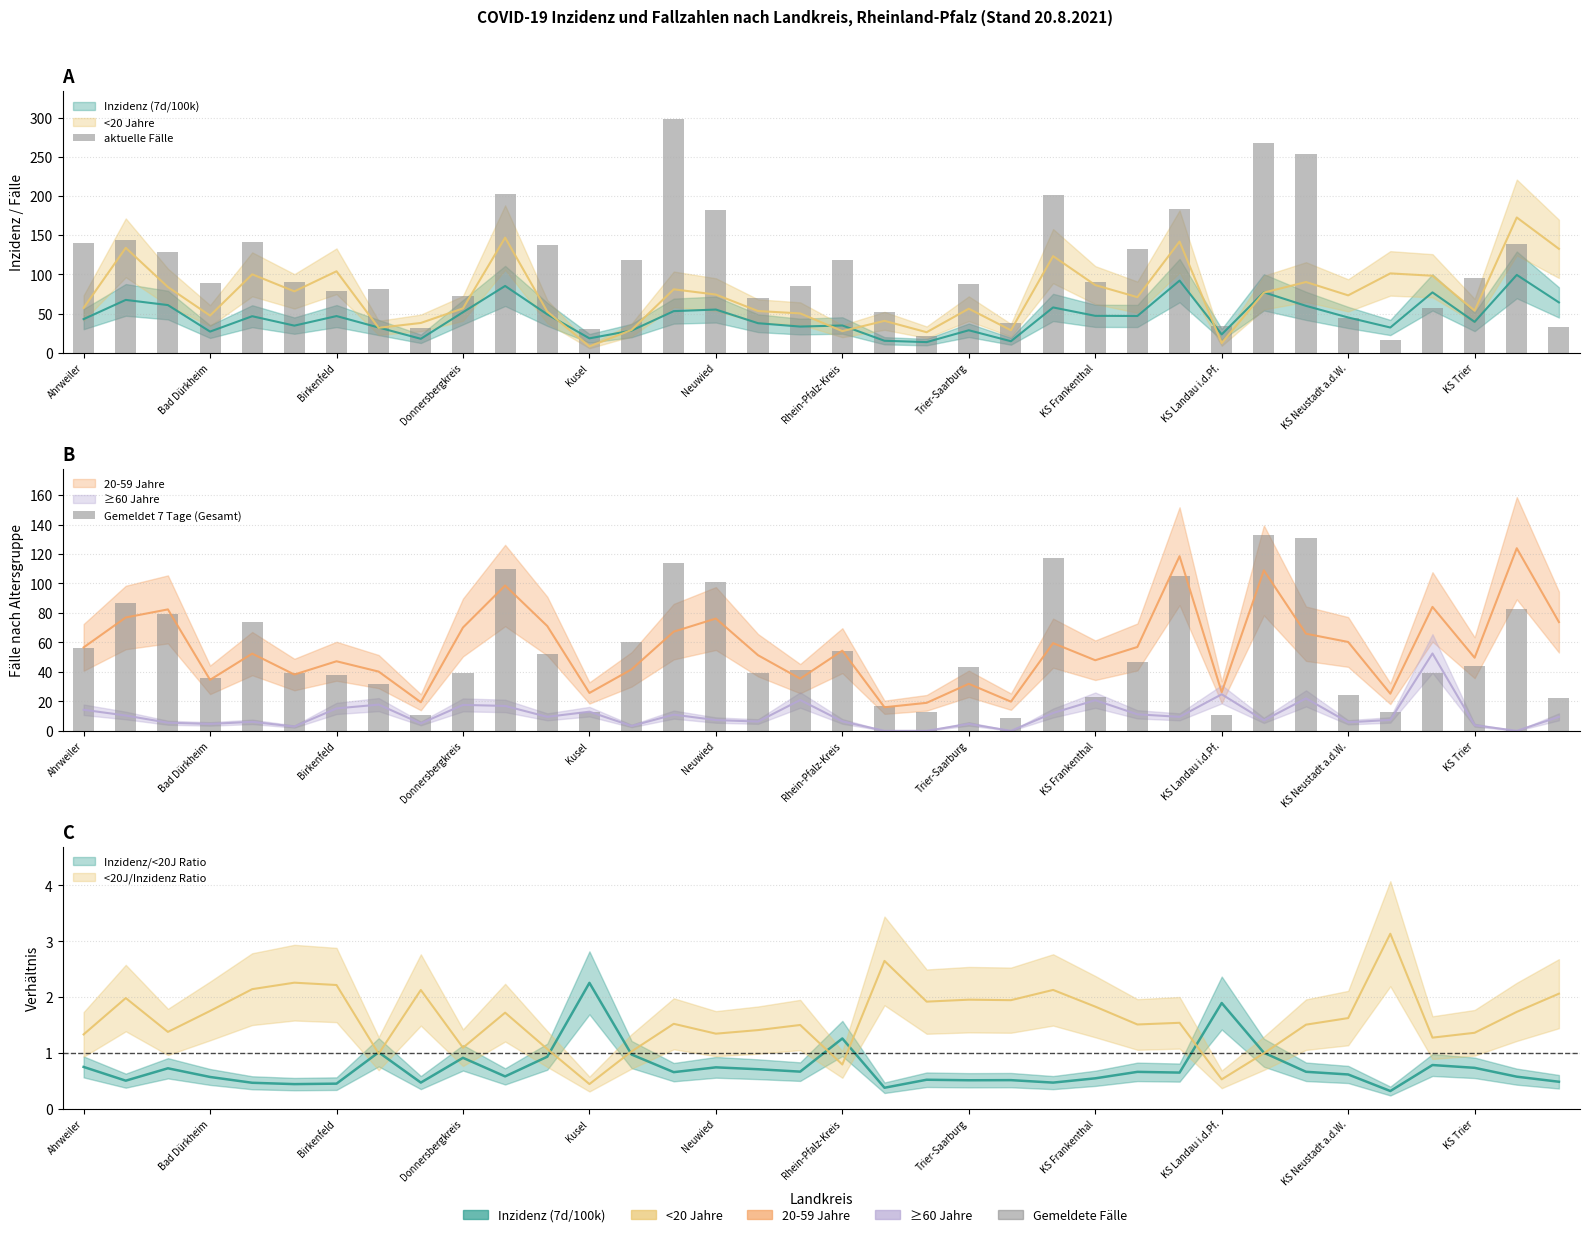

What is the total value across all series at 22?

47